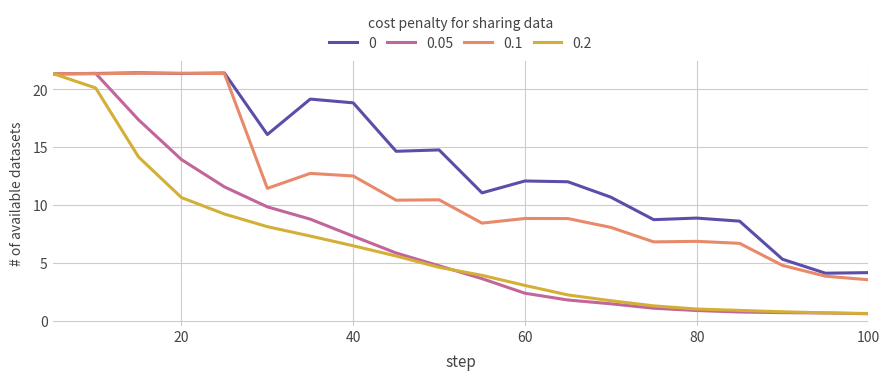

What is the minimum value shown in the chart?

0.6